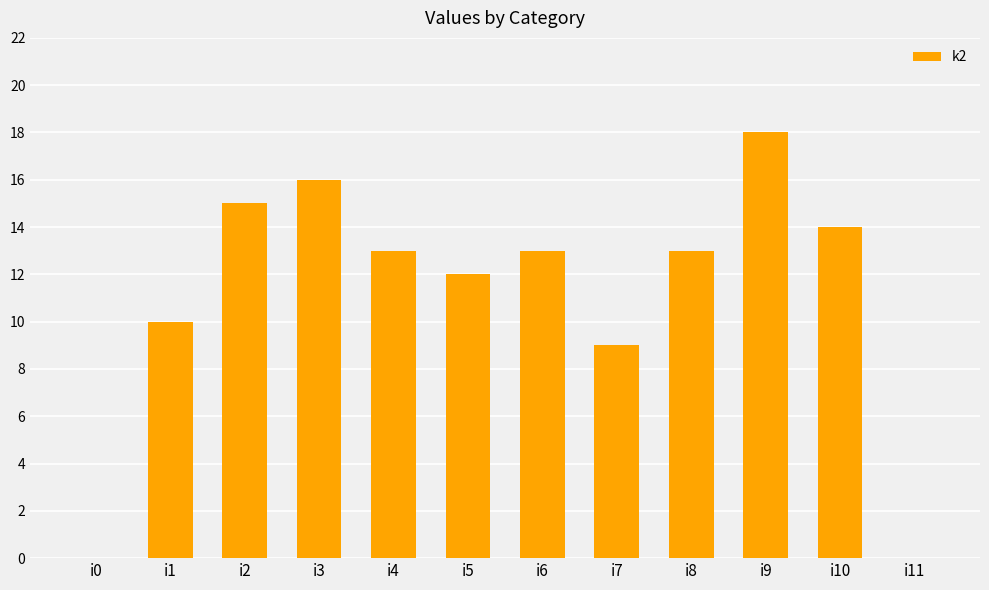

How many series are shown in this chart?

1